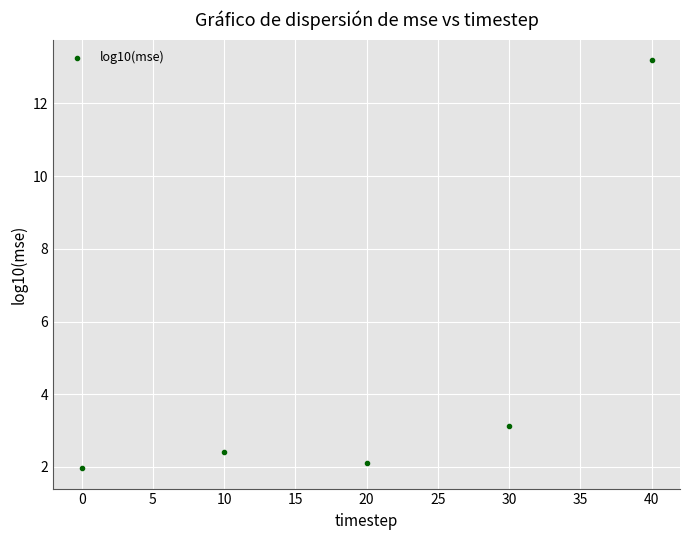

What Y value in the scatter plot is closest to 7?

3.1